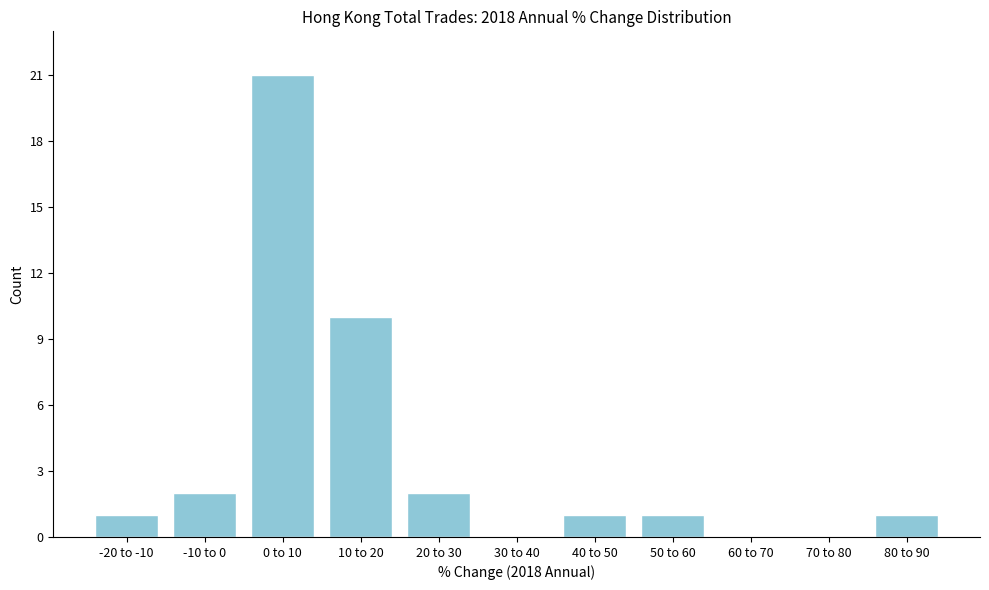

Reading left to right, extract all data points from this chart.

-20 to -10=1	-10 to 0=2	0 to 10=21	10 to 20=10	20 to 30=2	30 to 40=0	40 to 50=1	50 to 60=1	60 to 70=0	70 to 80=0	80 to 90=1